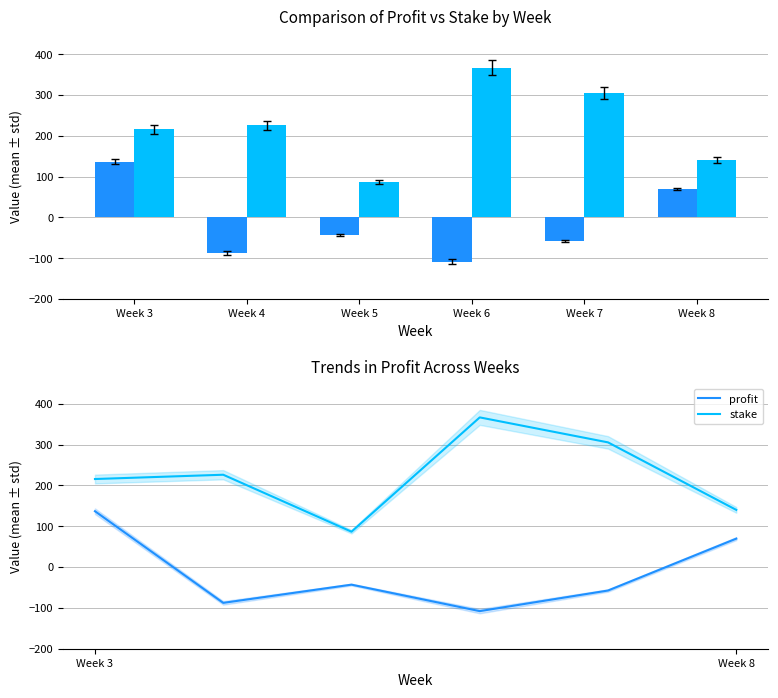

Where is stake nearest to the value 226?

Week 4